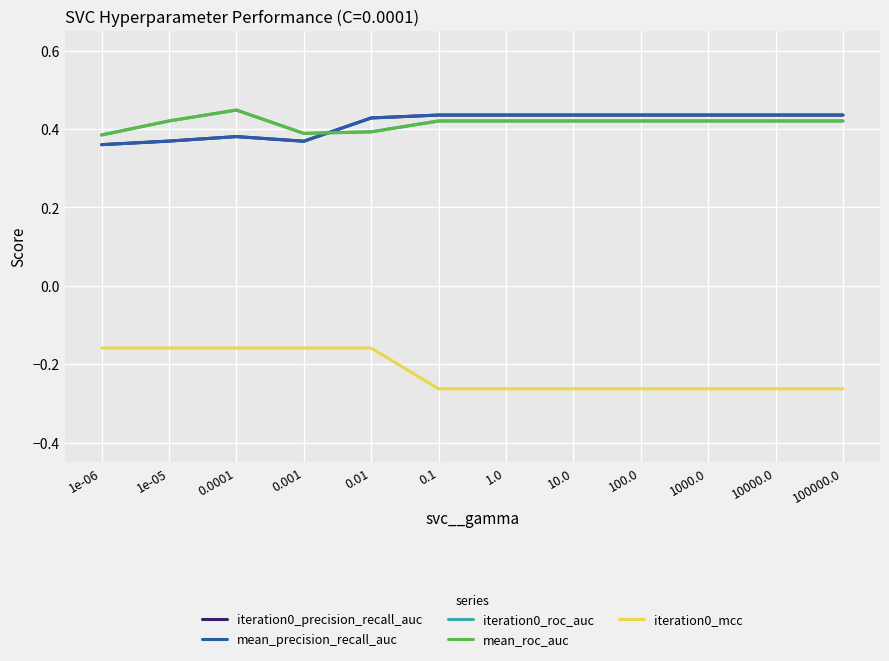

Which series changed the most between 0.01 and 10000.0?

iteration0_mcc